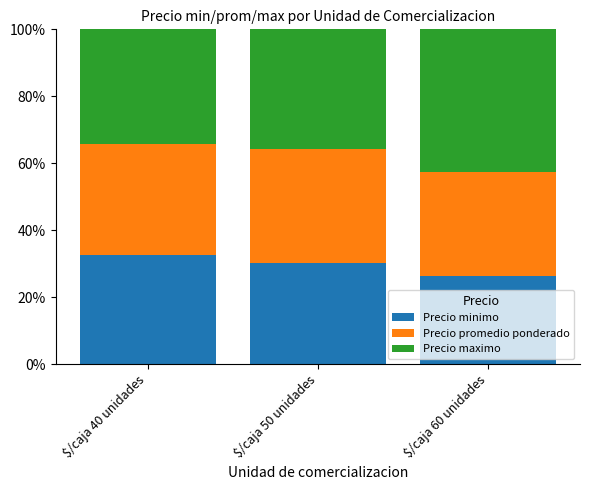

Reading left to right, what are the values for Precio minimo?

32.6	30.4	26.2